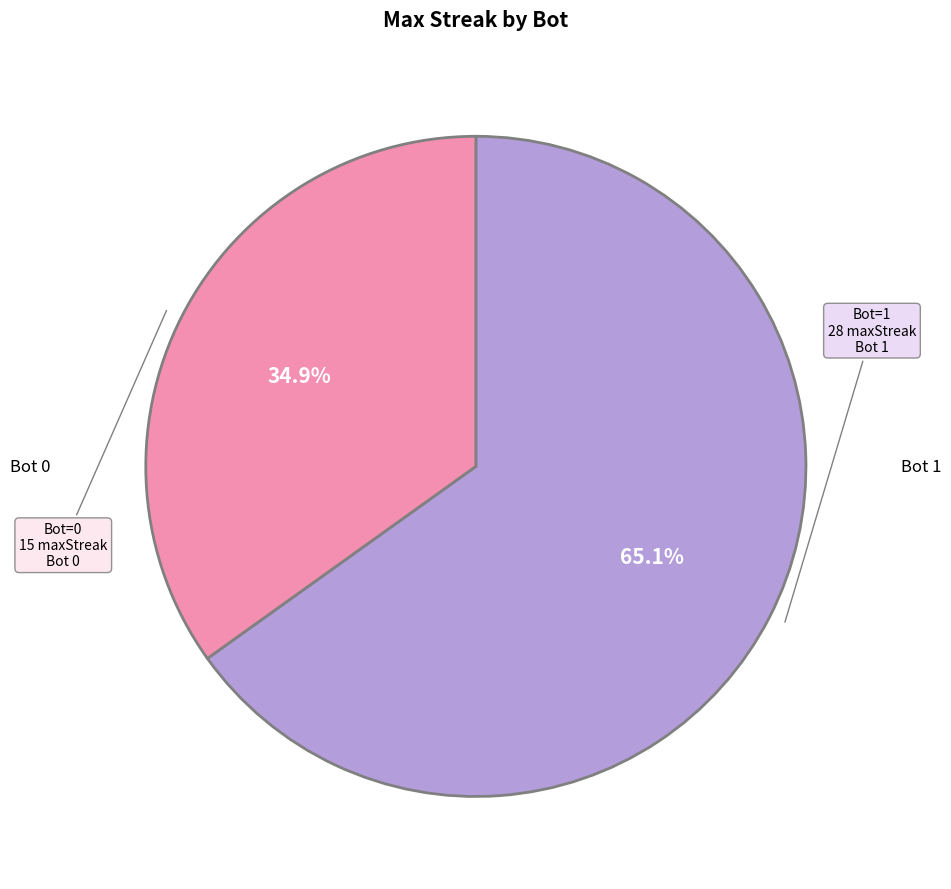

Is there any slice that represents more than half of the pie?

Yes